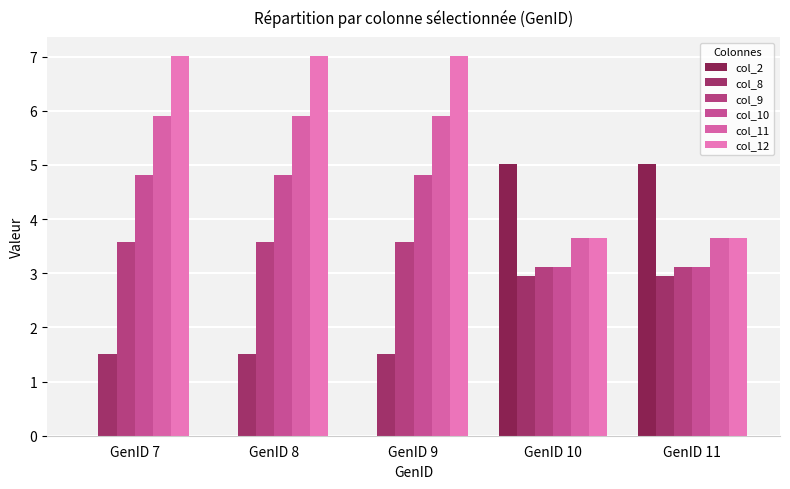

How many col_11 values are between 3 and 5?

2